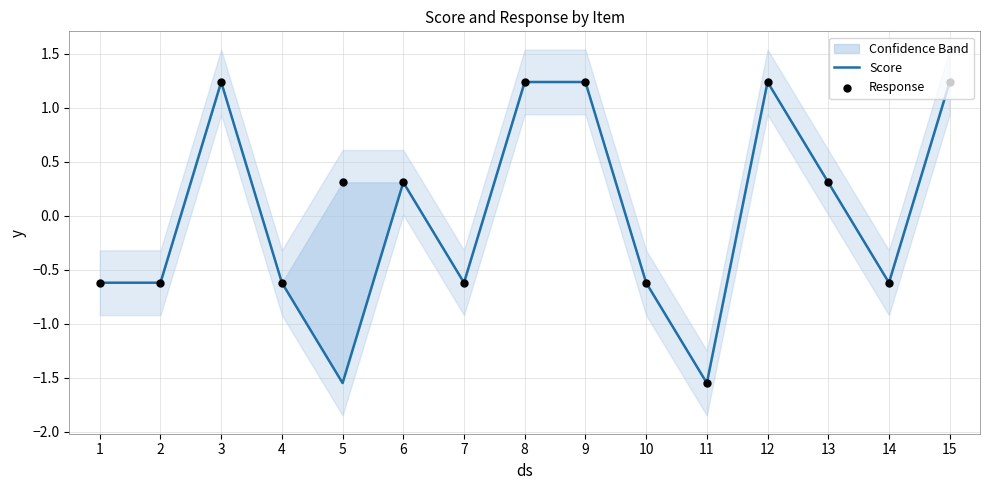

Which series contains the highest Y value?

Score